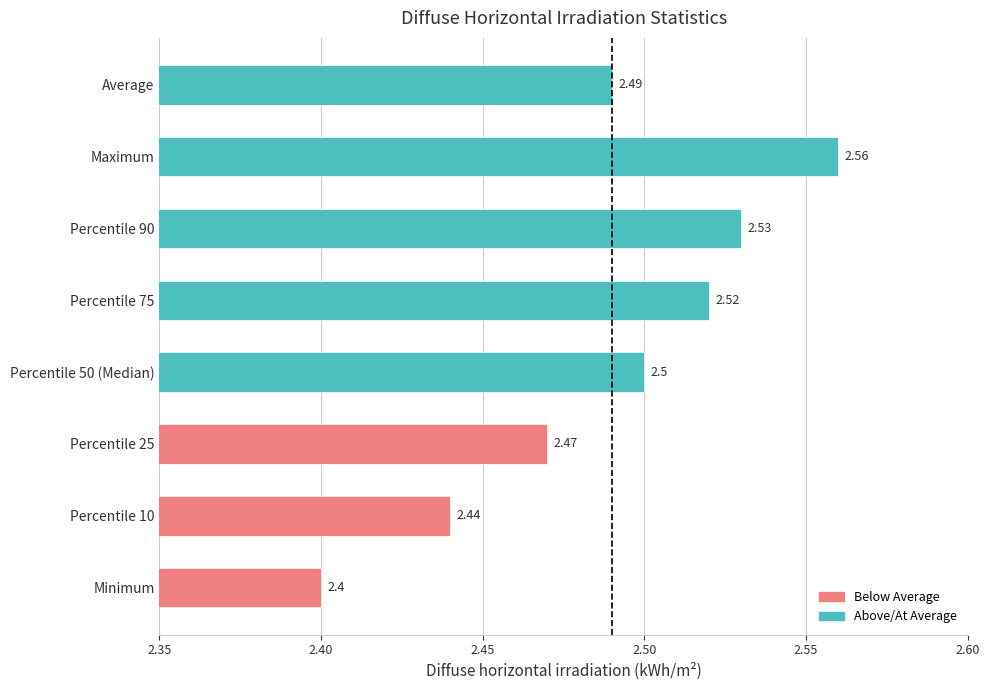

What is the sum of all values?

19.9